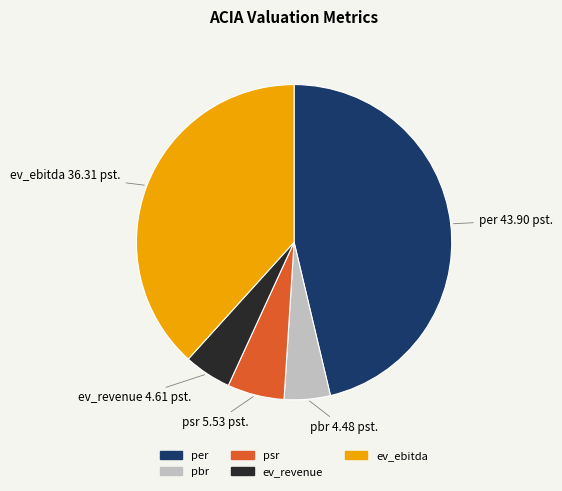

What is the ratio of the value at pbr to the value at per?

0.1